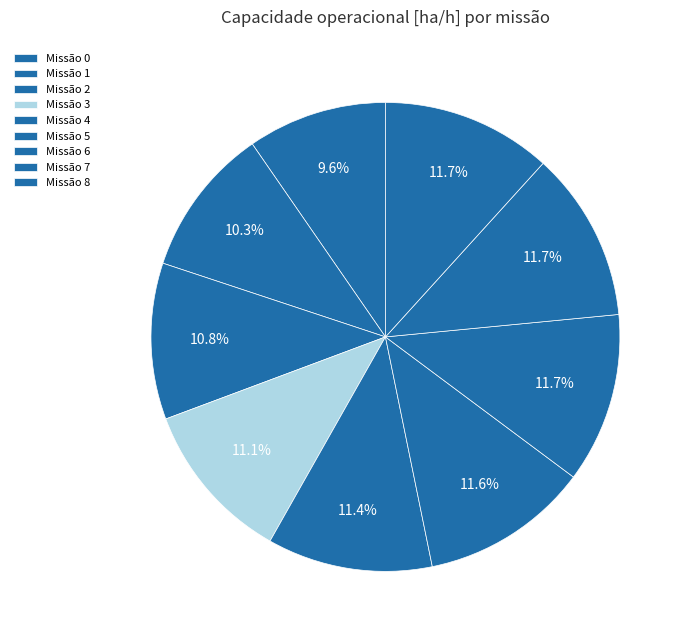

How many segments does this pie chart have?

9